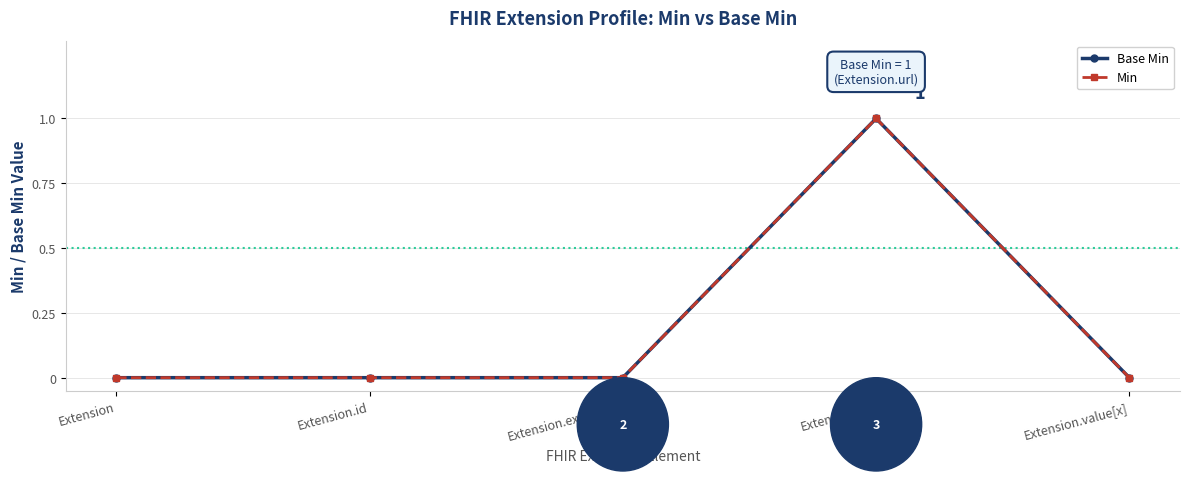

Is this an area chart (filled region under the line)?

No